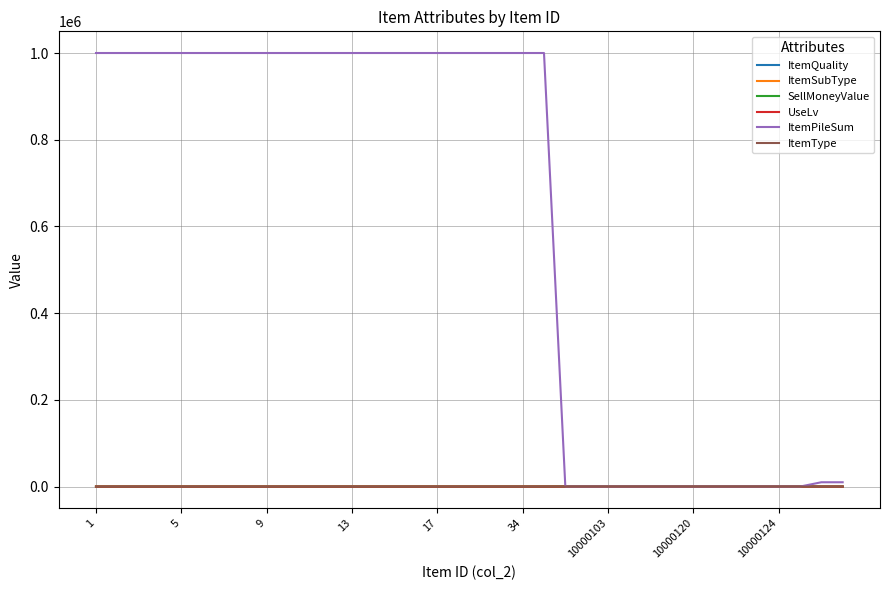

Which series has the largest total across all categories?

ItemPileSum